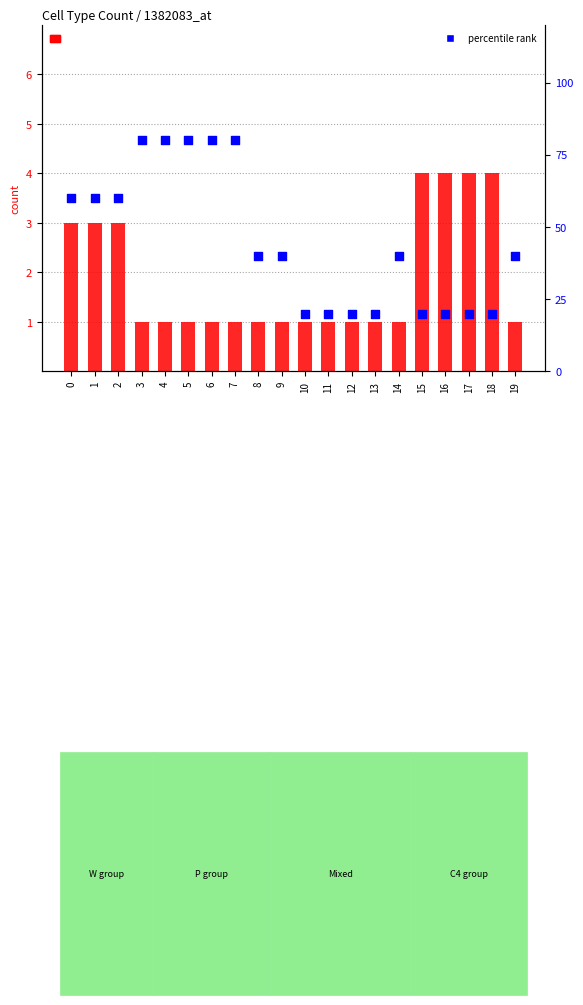

Which series reaches the minimum Y coordinate?

count